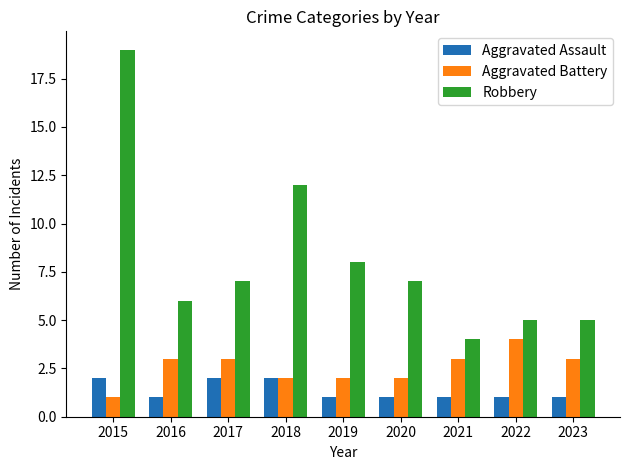

What is the difference between the maximum and minimum values in the Aggravated Battery series?

3